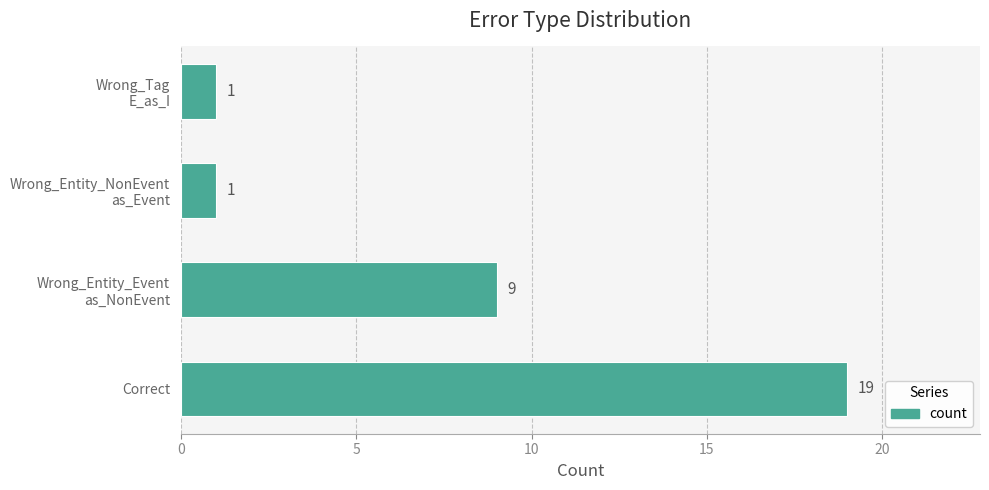

The chart shows a value of 19 at Correct. True or false?

True